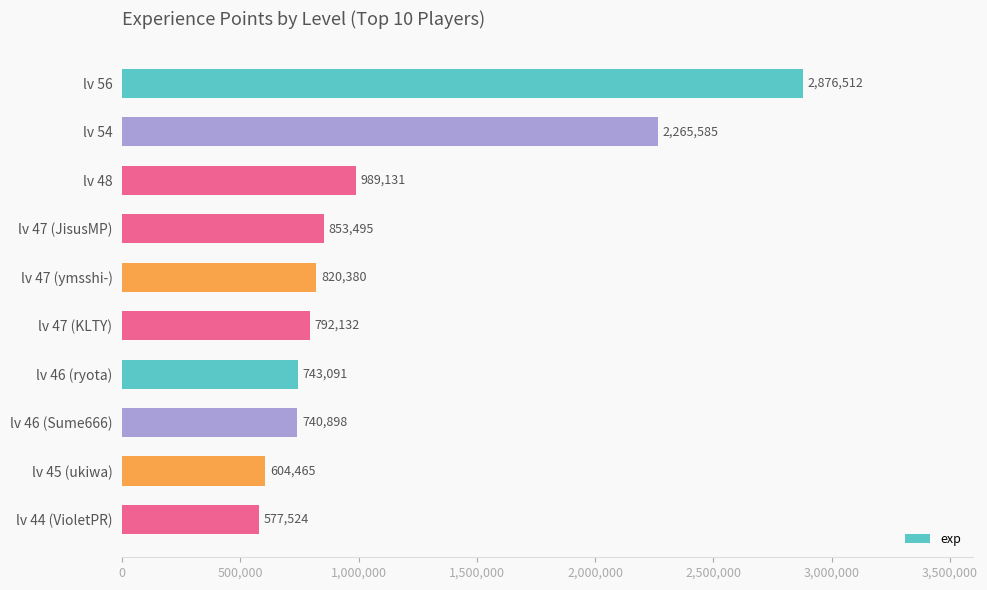

What is the change in value from lv 56 to lv 47 (JisusMP)?

-2023017